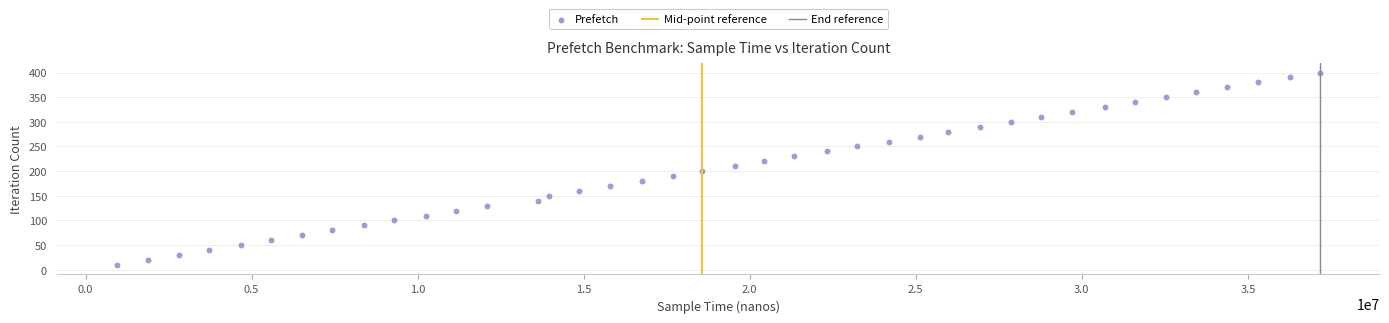

What is the range of Y values (max minus min)?

390